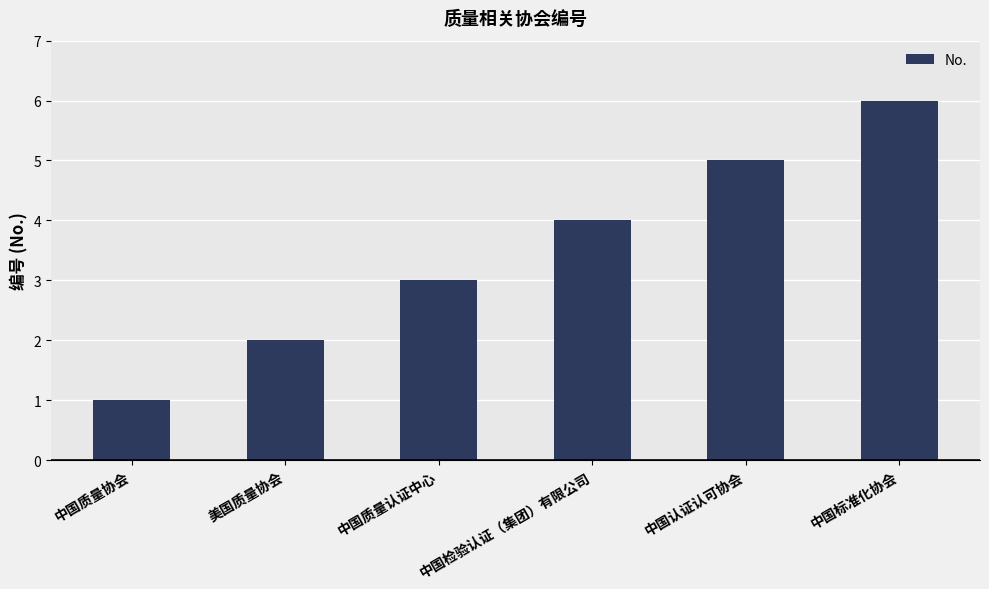

Does the chart contain any negative values?

No